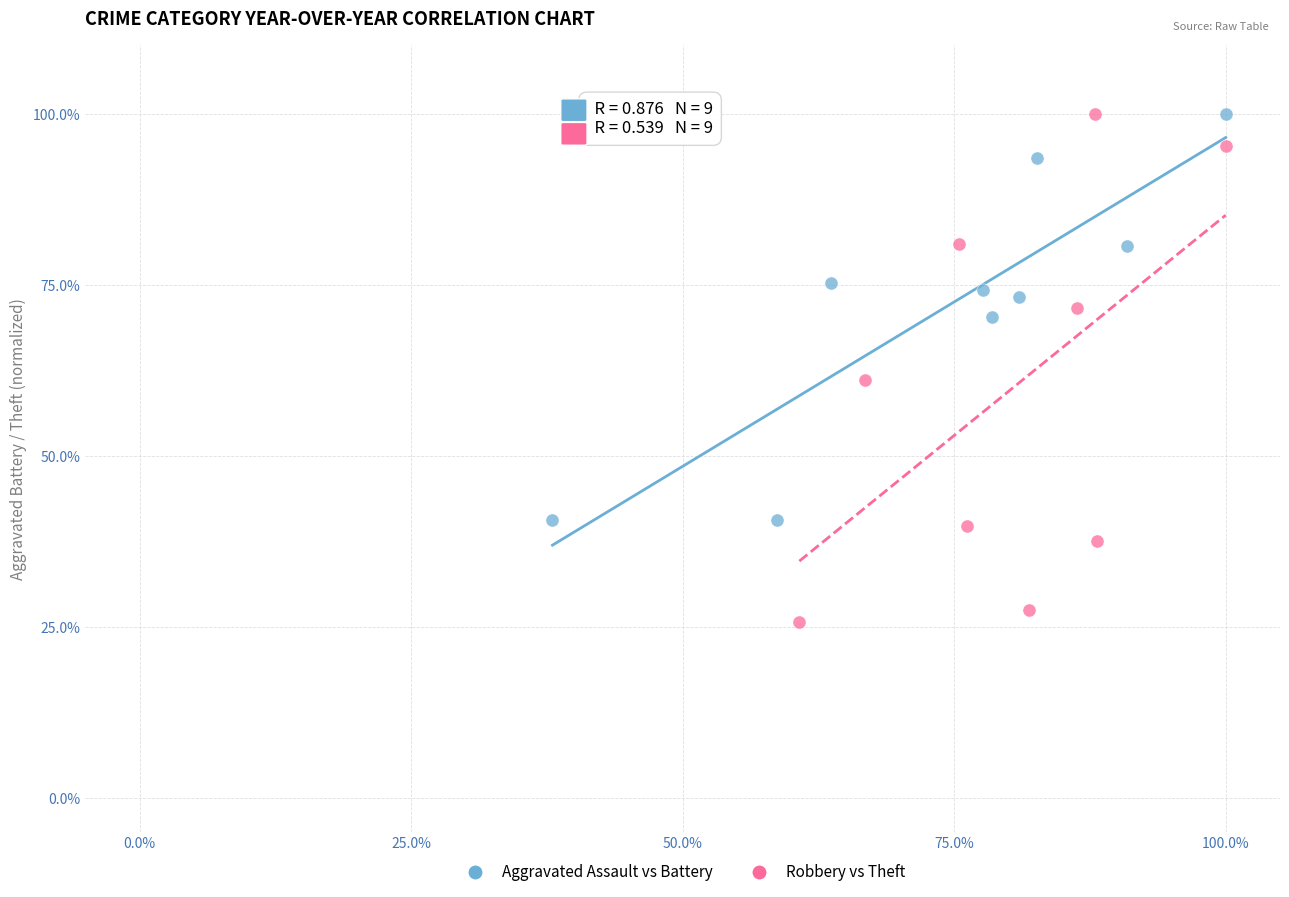

Which series has the widest spread of Y values?

Robbery vs Theft